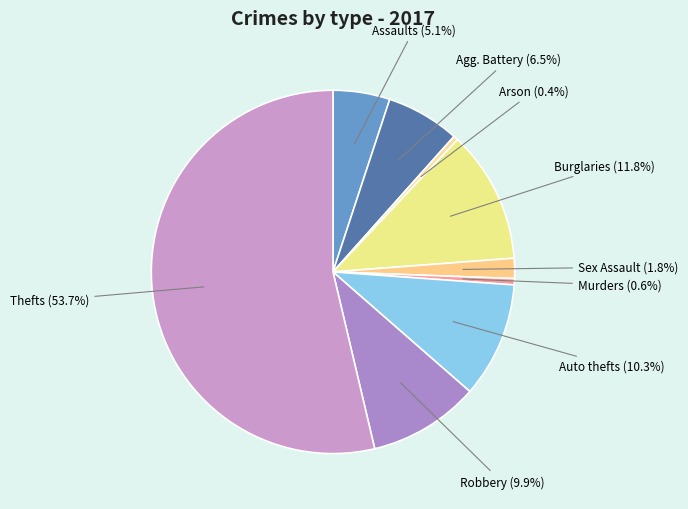

The Arson slice represents 0% of the pie. True or false?

True